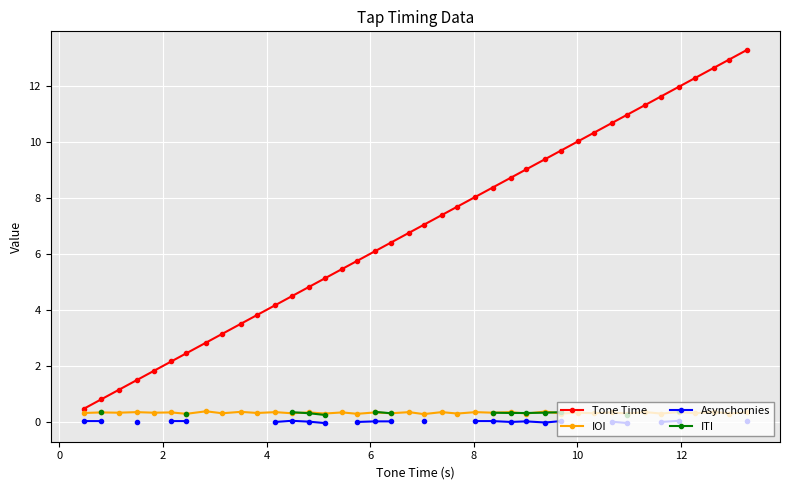

What is the lowest value of the IOI series?

0.3